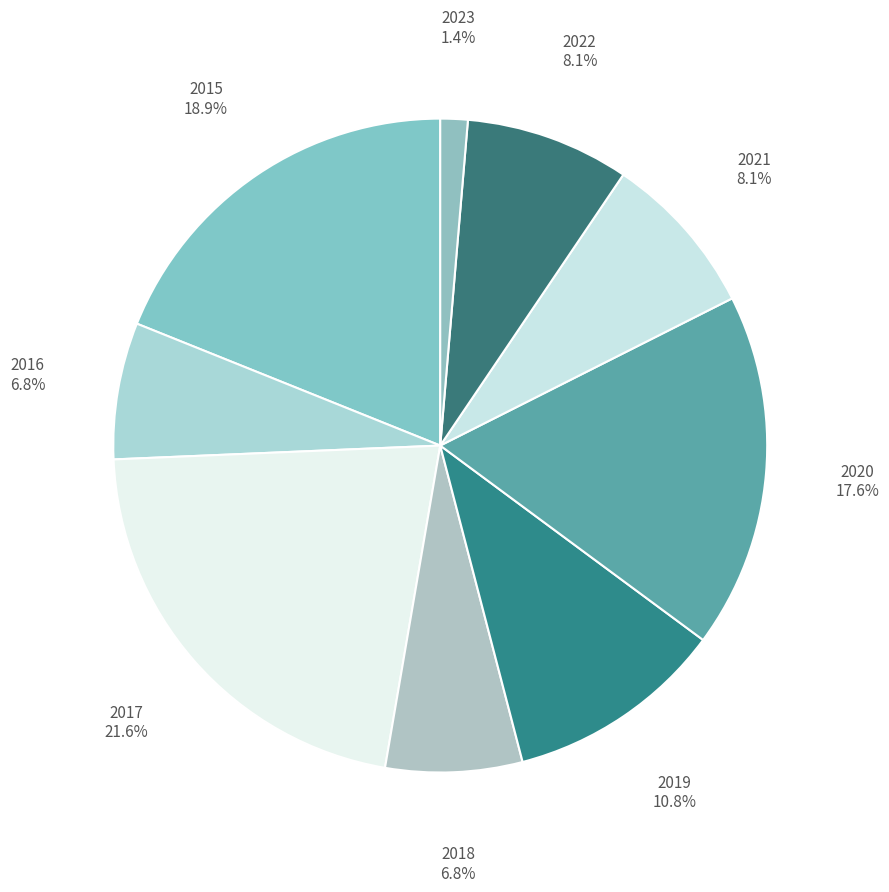

Which category has the smallest portion of the pie?

2023